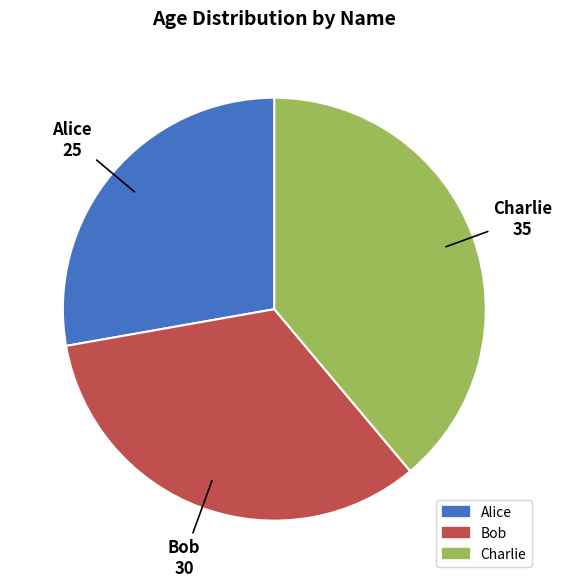

Is the sum of Charlie and Alice greater than half?

Yes